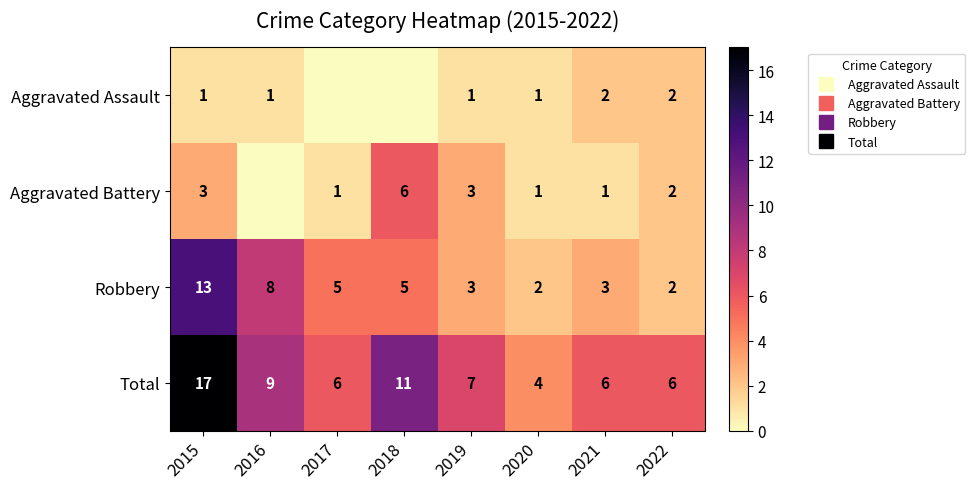

What is the total value across all series at 2019?

14